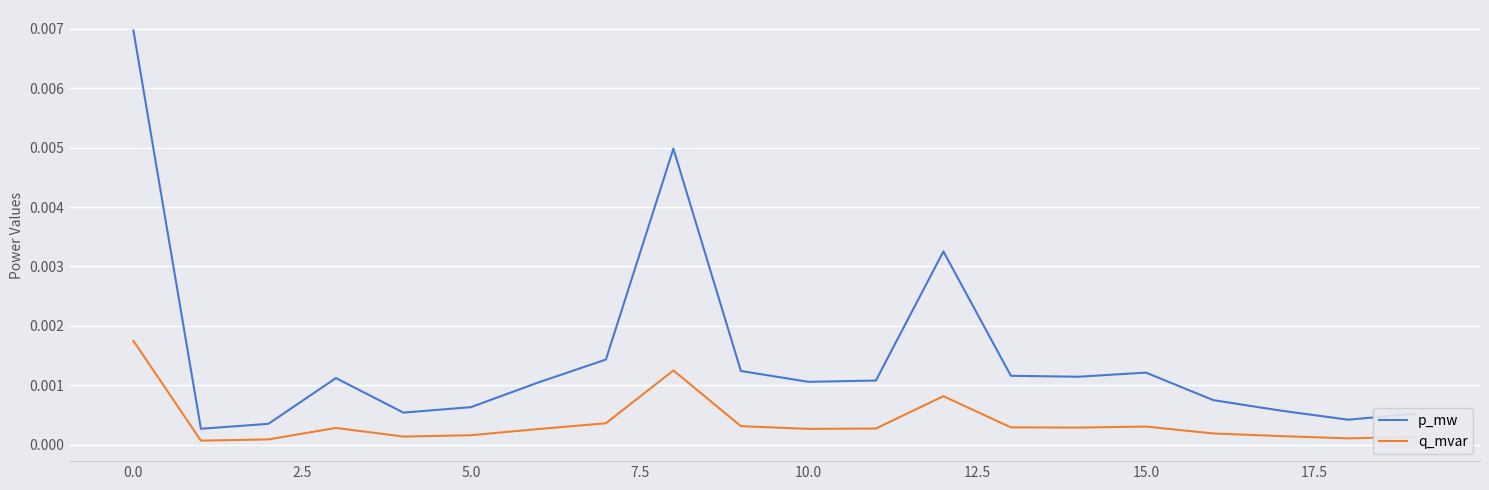

True or false: q_mvar and p_mw intersect in this chart.

False